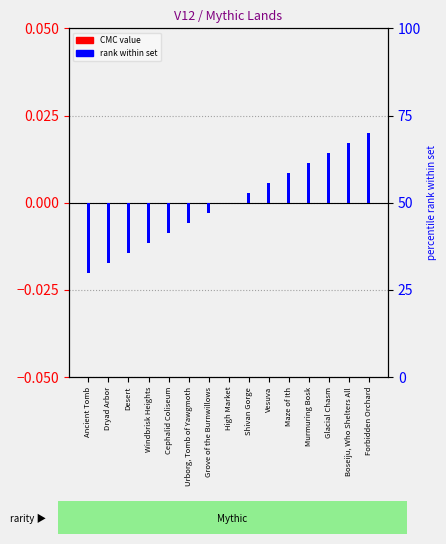

How many negative values does the rank within set series have?

7